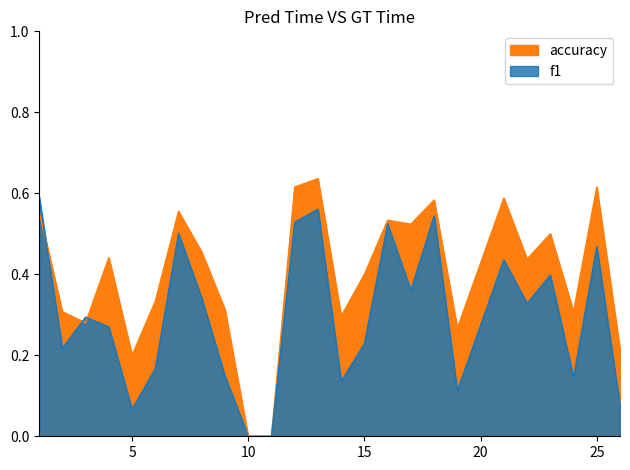

Where do f1 and accuracy first cross each other?

1 and 2